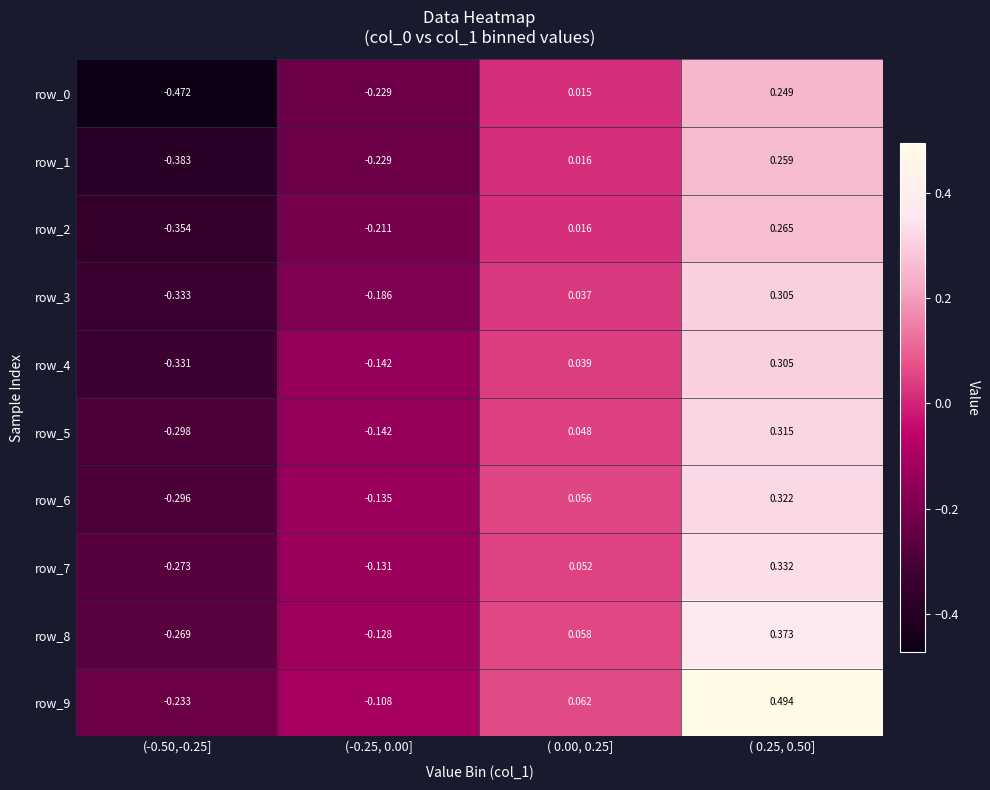

Is the value of row_8 at ( 0.00, 0.25] greater than the value of row_6 at (-0.50,-0.25]?

Yes